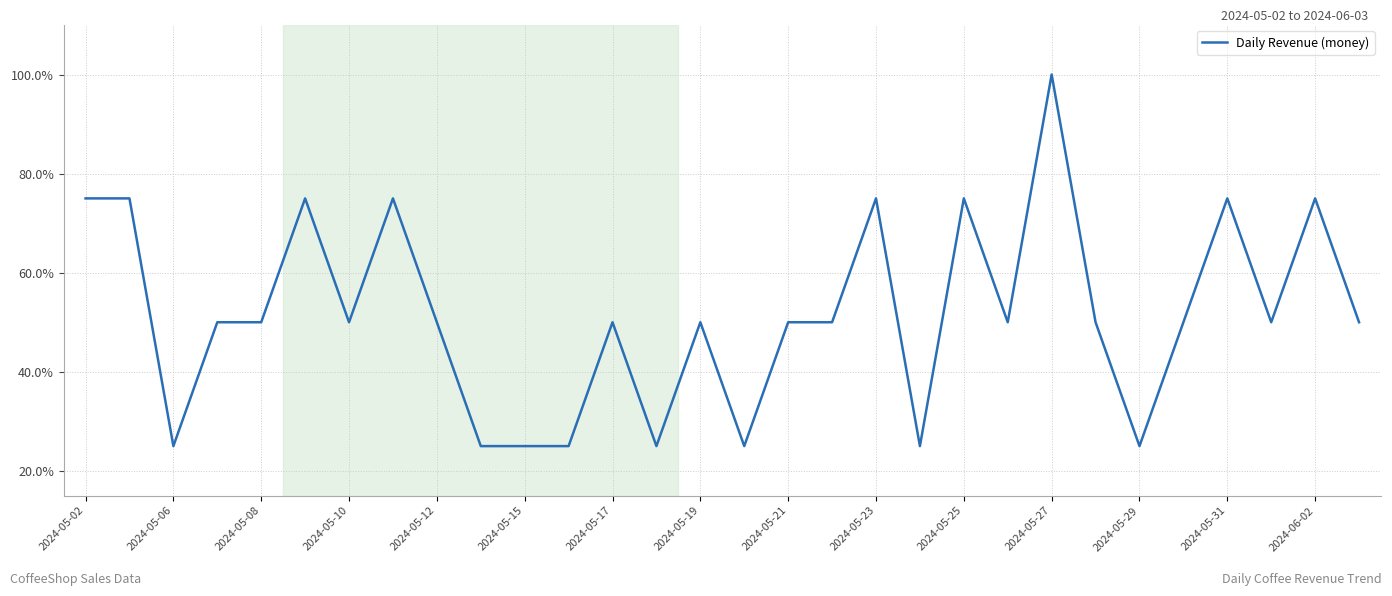

Reading right to left, extract all data points from this chart.

50	75	50	75	50	25	50	100	50	75	25	75	50	50	25	50	25	50	25	25	25	50	75	50	75	50	50	25	75	75